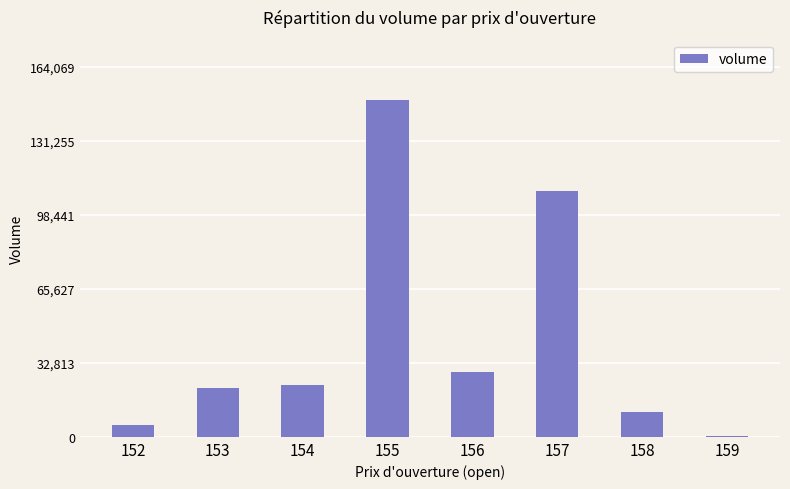

At which category does the chart reach its minimum across all series?

159